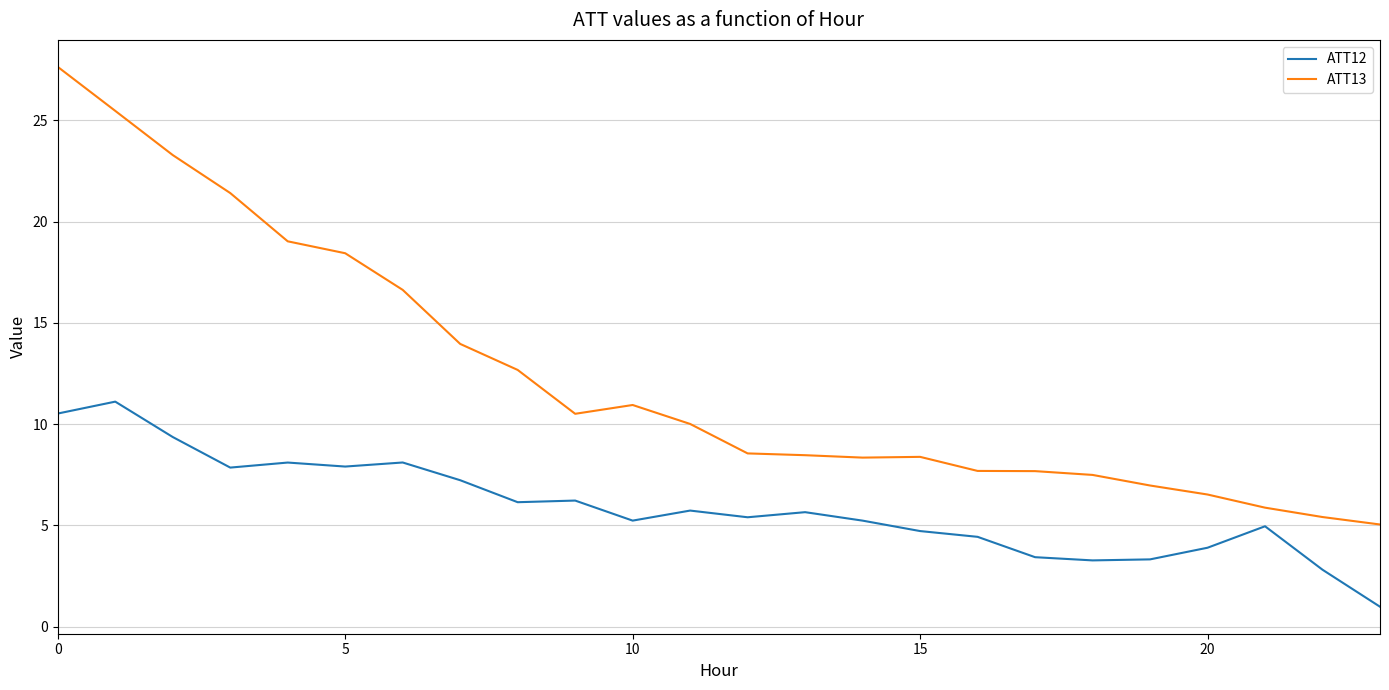

True or false: ATT12 and ATT13 cross at least once.

False